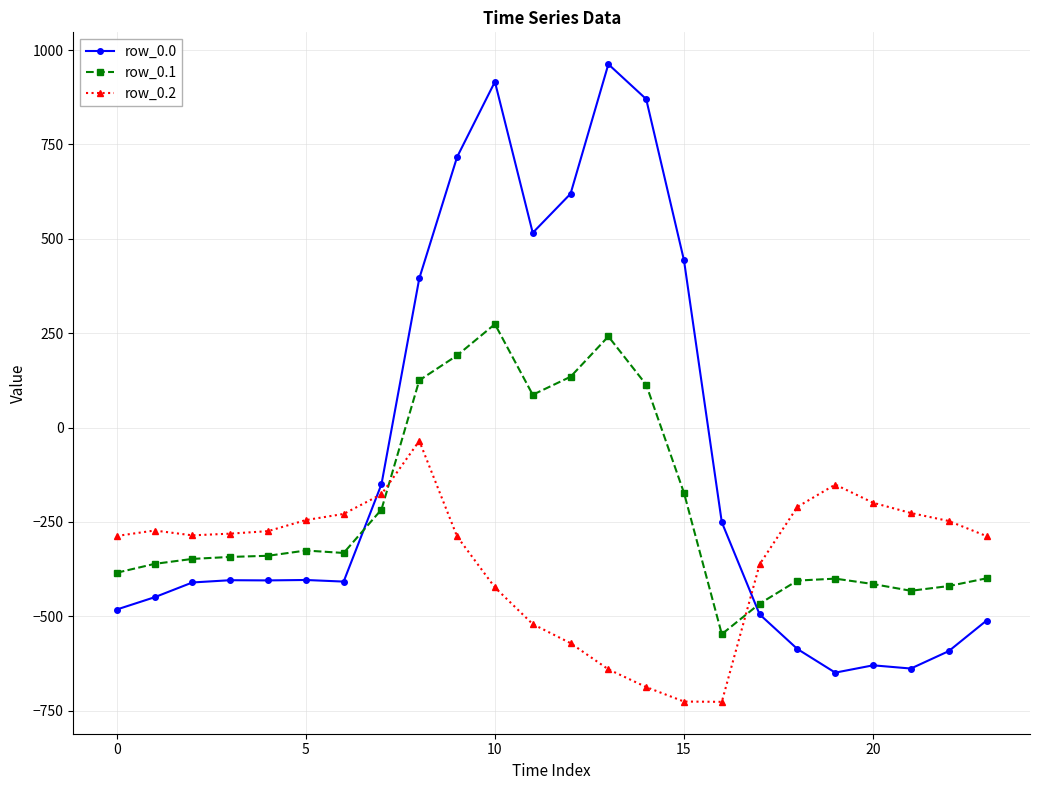

Rank the series by their maximum value, from highest to lowest.

row_0.0, row_0.1, row_0.2